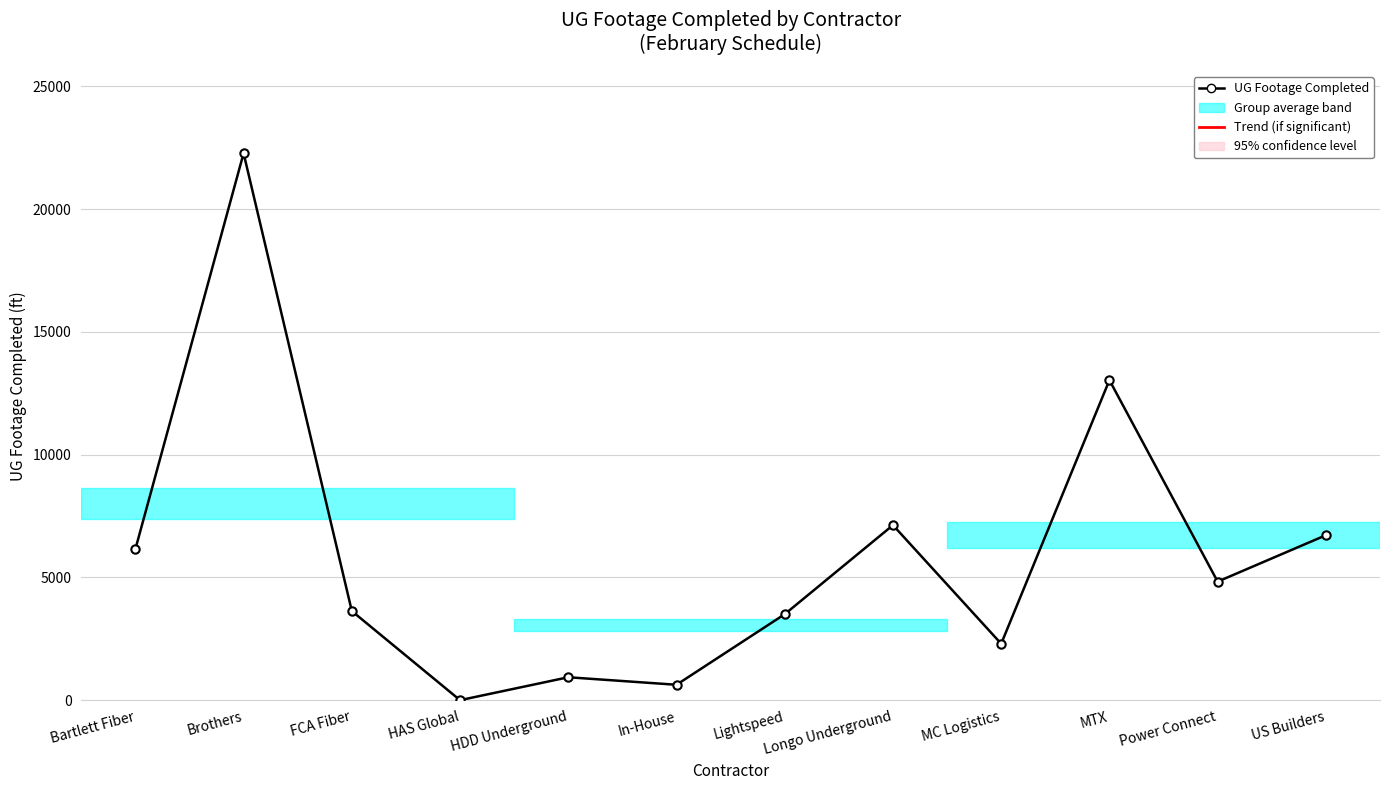

What is the maximum value shown in the chart?

22274